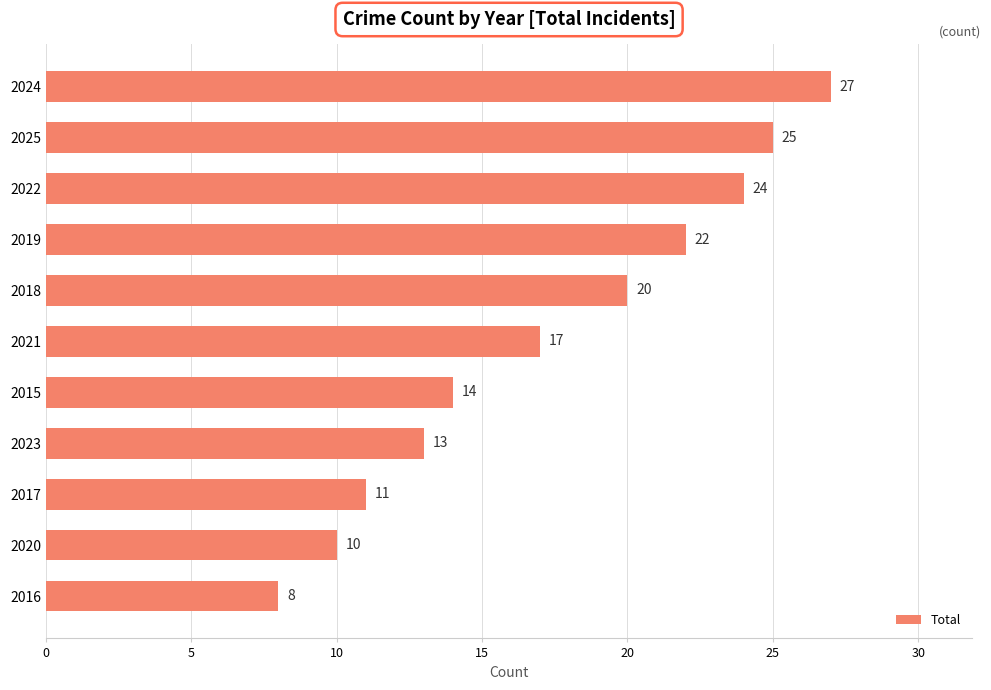

What is the minimum value shown in the chart?

8